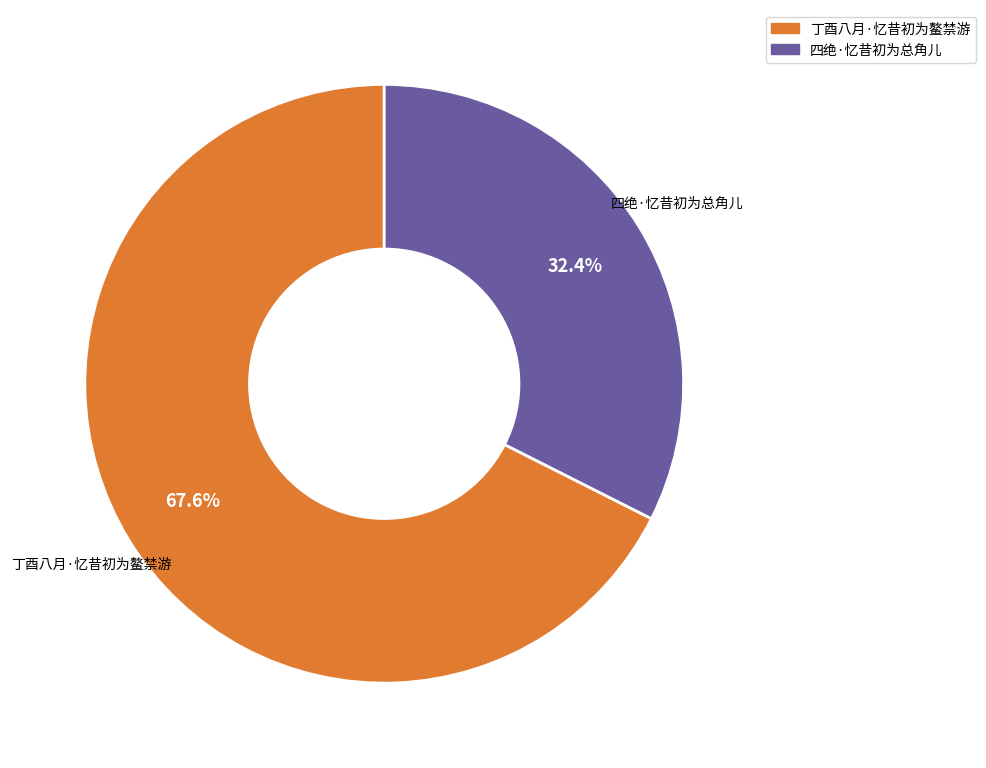

Is it true that 四绝·忆昔初为总角儿 is 40% of the pie?

False